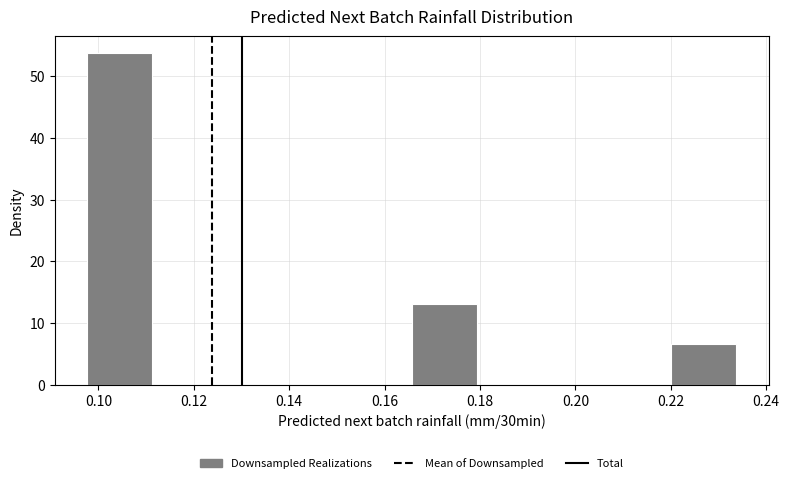

Which range on the x-axis has the tallest bar?

0.098 to 0.112